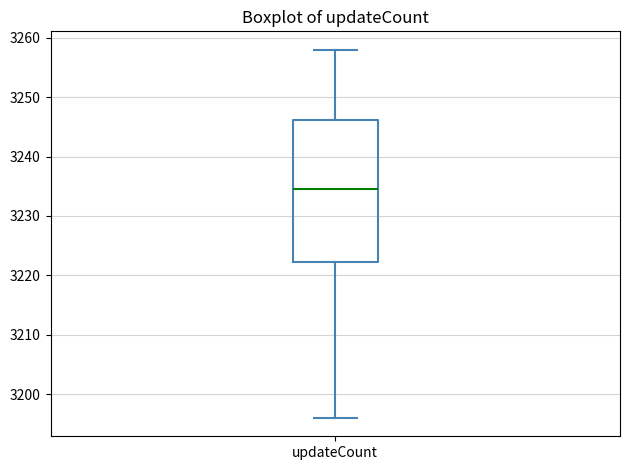

Transcribe this box plot: give where the median line is, the range the box spans, and where the two whiskers end, as read against the y-axis. The values are not printed on the chart, so give them approximately, as read against the axis.

median 3235, box 3222 to 3246, whiskers 3196 to 3258